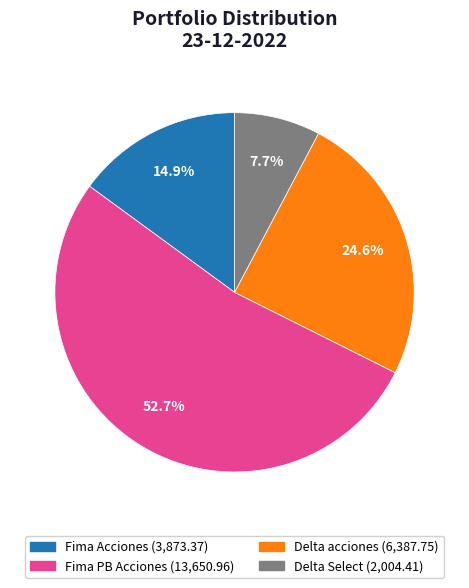

To the nearest percent, what is the average slice percentage?

25%